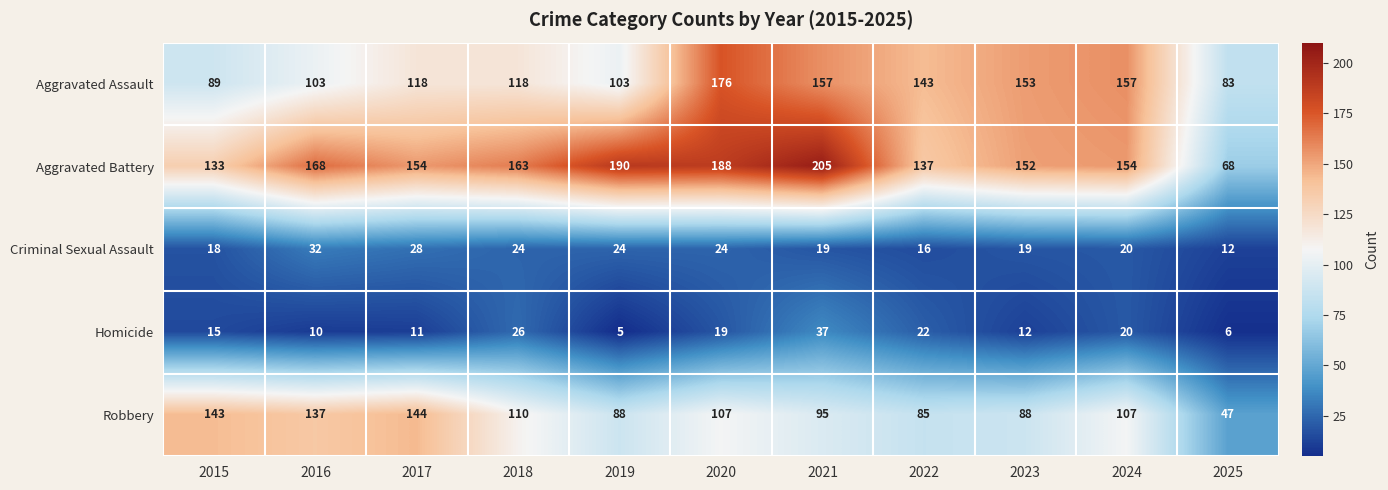

Which series has the widest spread of values?

Aggravated Battery